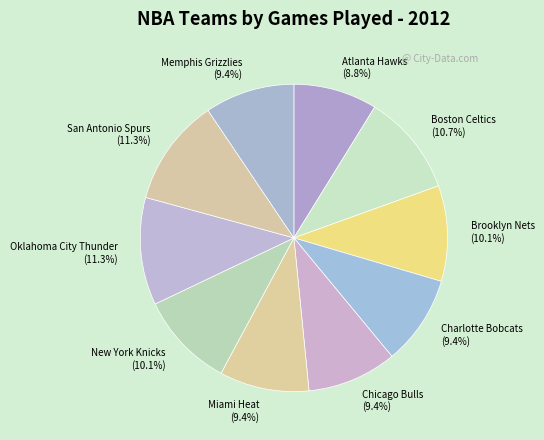

True or false: San Antonio Spurs accounts for 17% of the total.

False